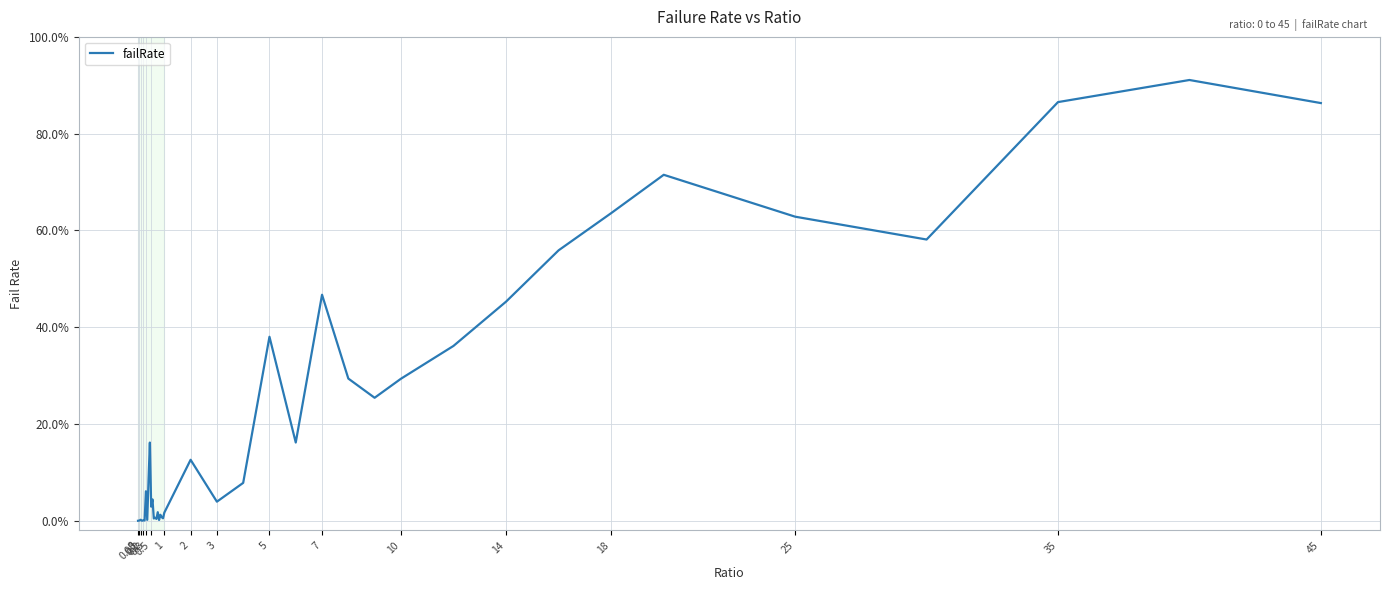

Is this an area chart (filled region under the line)?

No